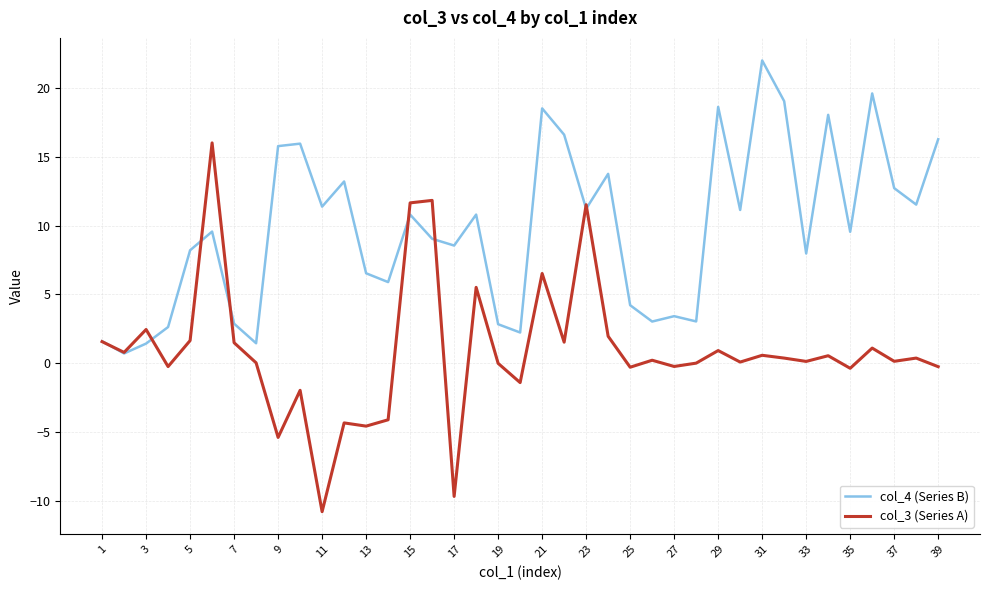

What is the smallest value displayed?

-10.8